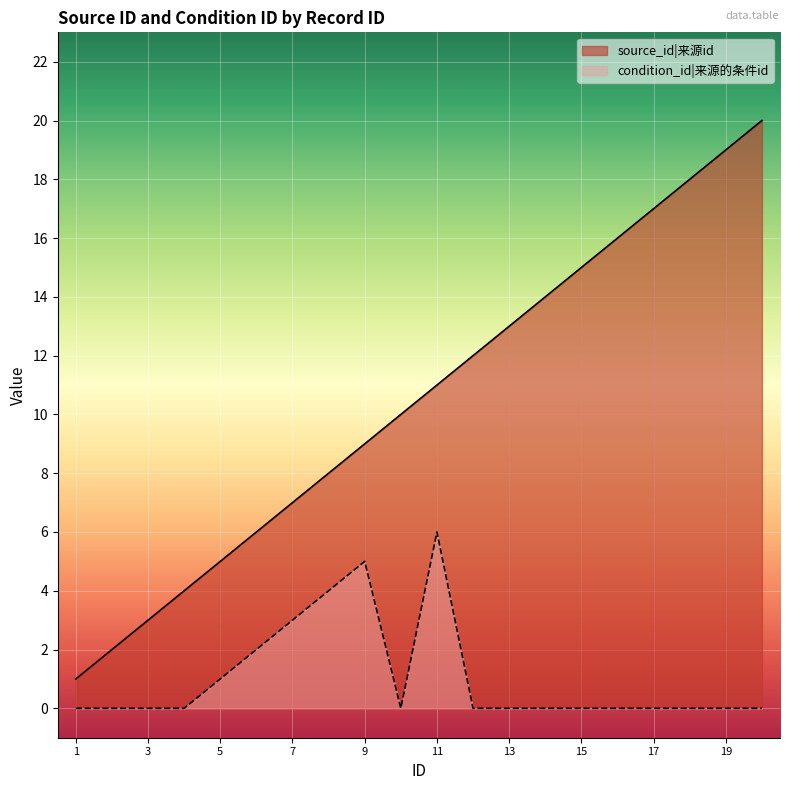

At which category is the sum across all series the highest?

20